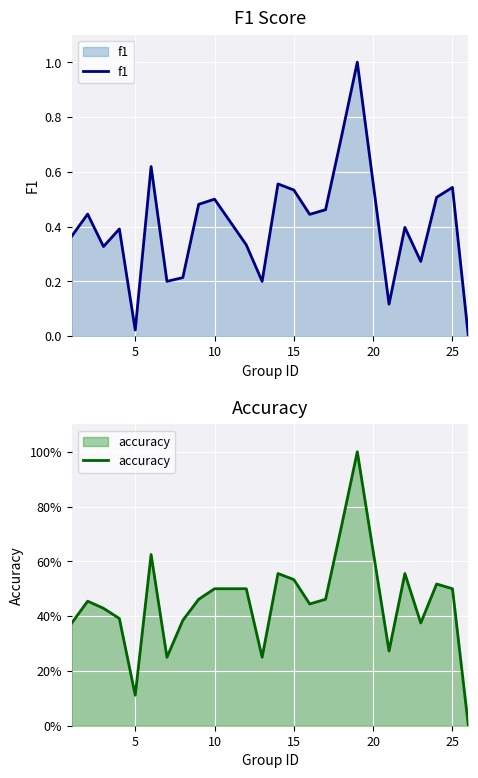

What is the difference between the maximum and second lowest values in the accuracy series?

0.9